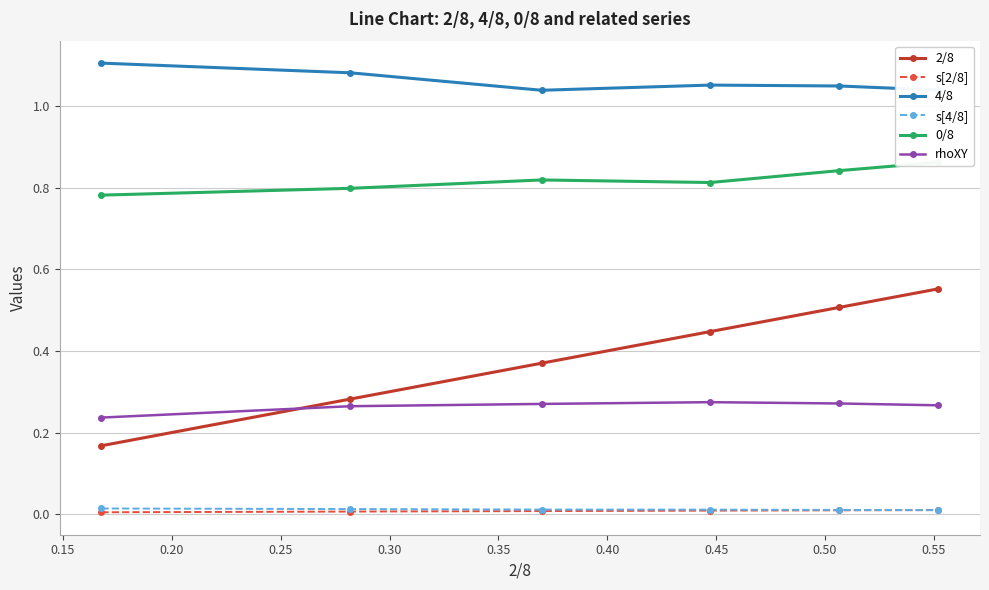

Which series has the widest spread of values?

2/8